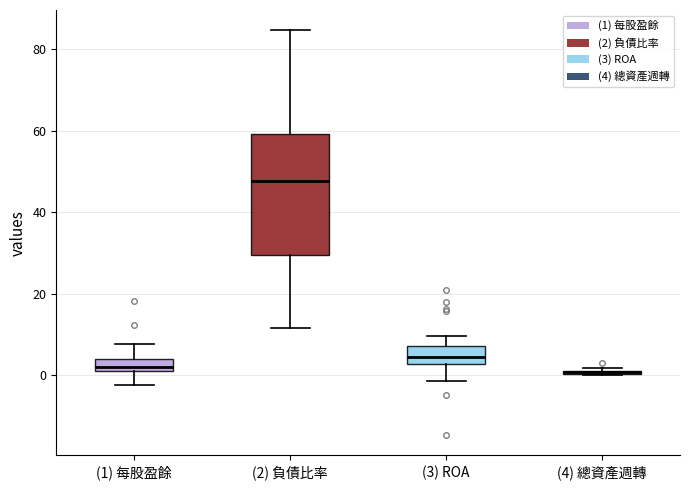

Which box is the tallest, from its lower edge to its upper edge?

(2) 負債比率